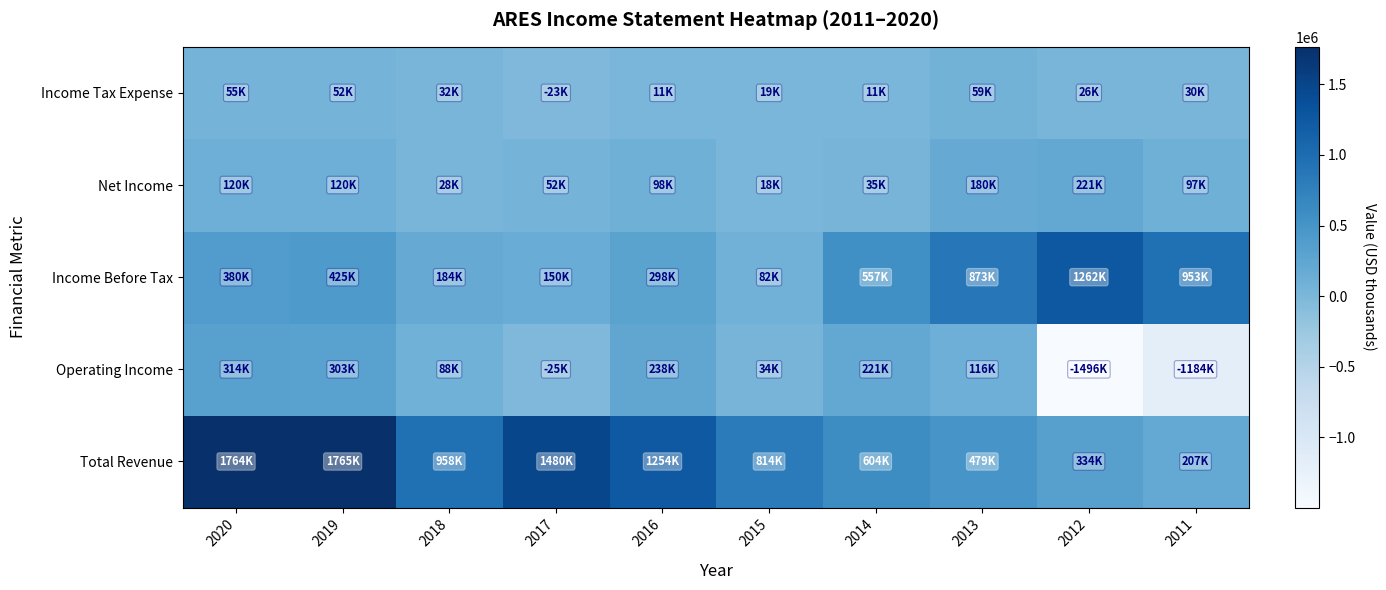

What is the smallest value displayed?

-1496200